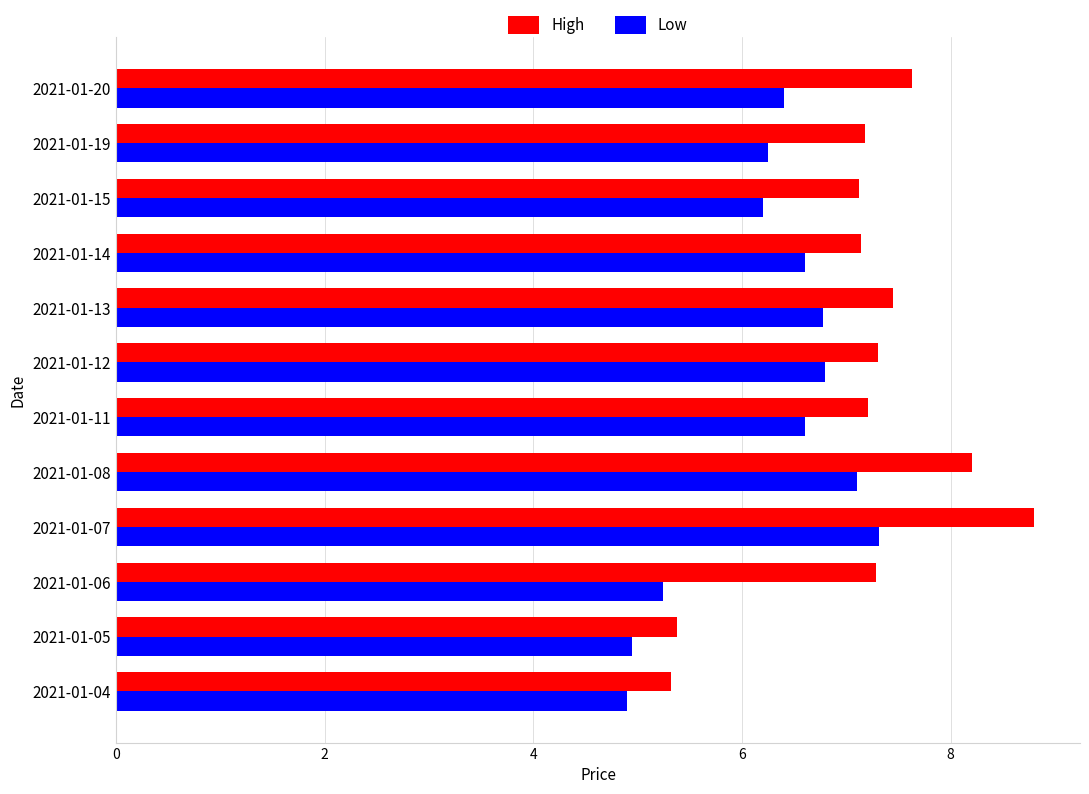

At how many categories does at least one series exceed 7?

10